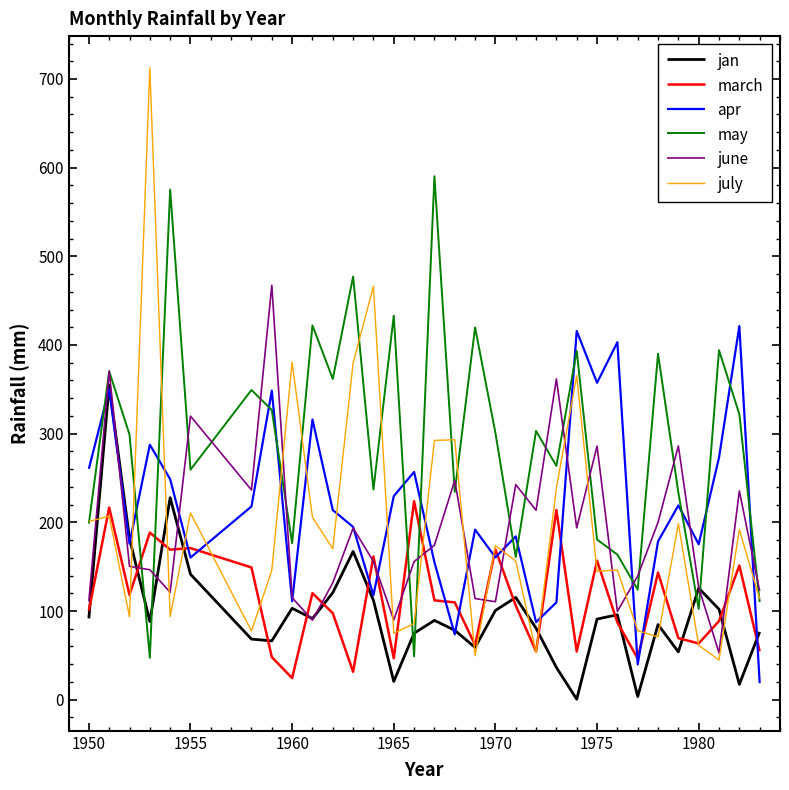

Which series has the largest range (max minus min)?

july